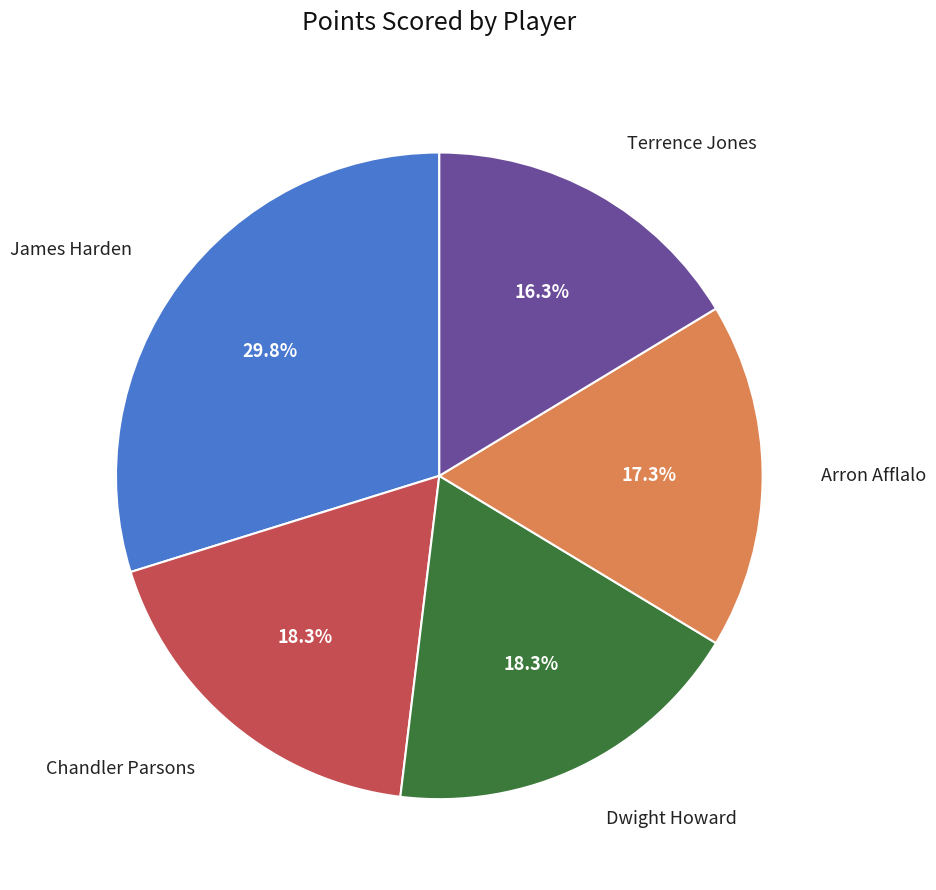

Is there any slice that represents more than half of the pie?

No